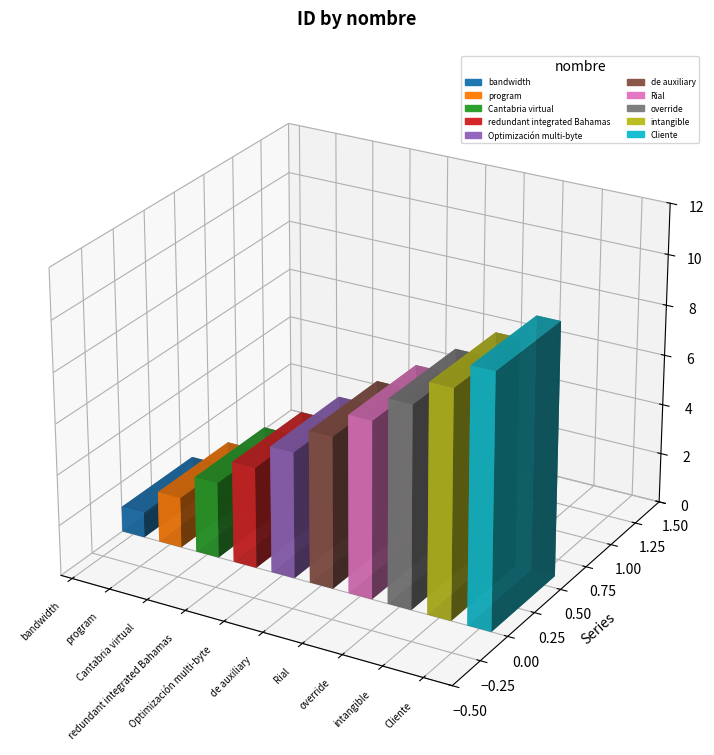

Count the number of categories in the chart.

10